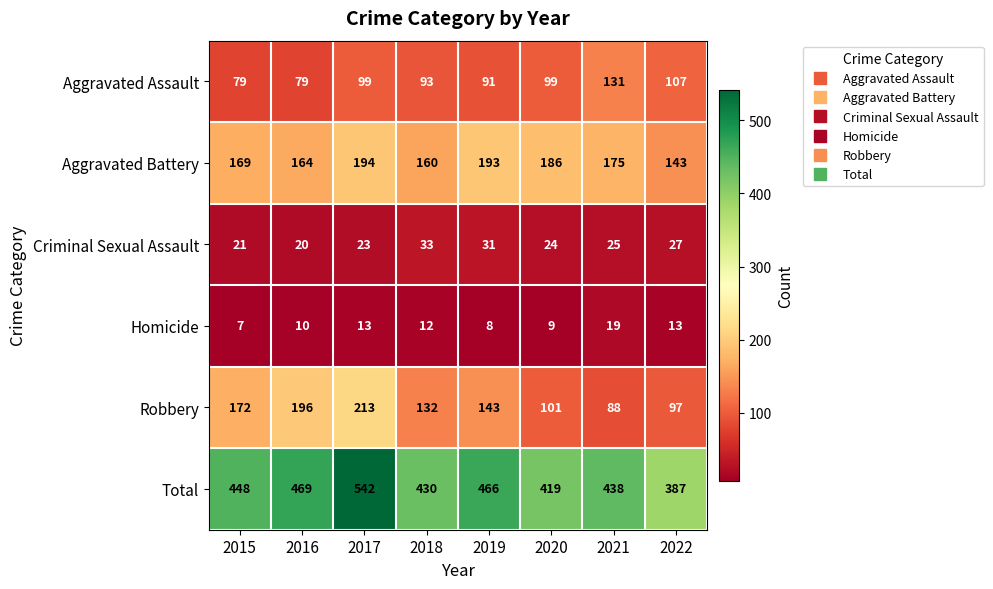

Which series has the largest range (max minus min)?

Total